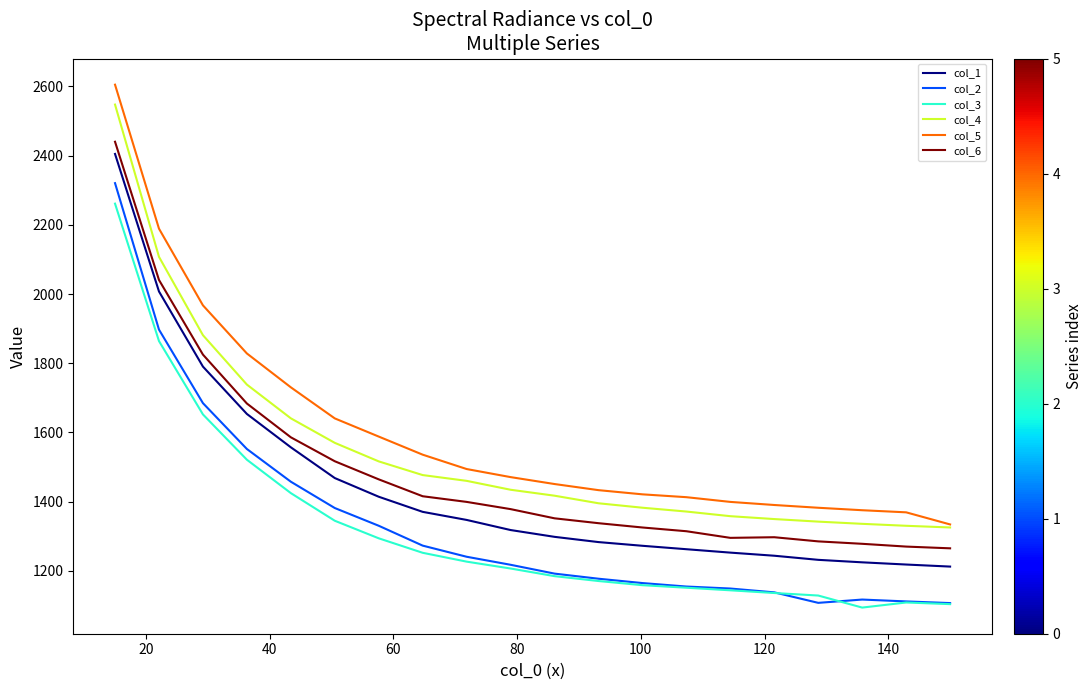

Count the number of data series in this chart.

6